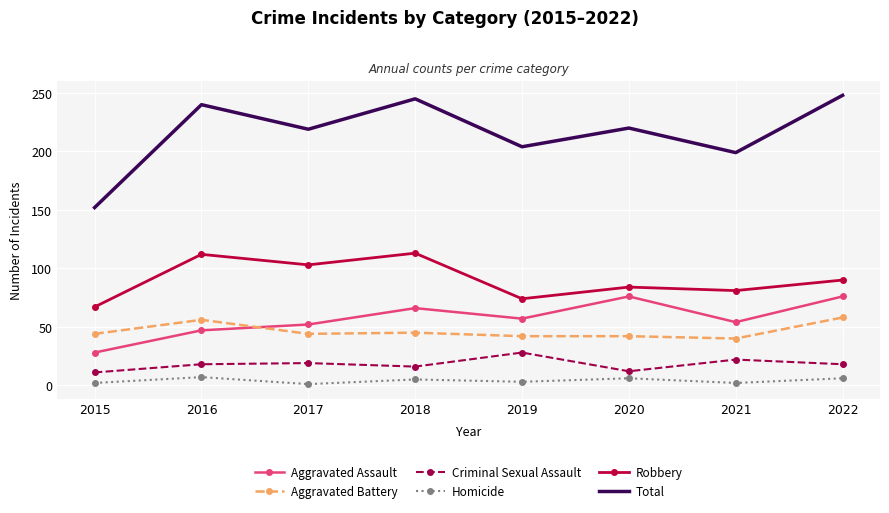

At which label does Robbery first exceed 90?

2016